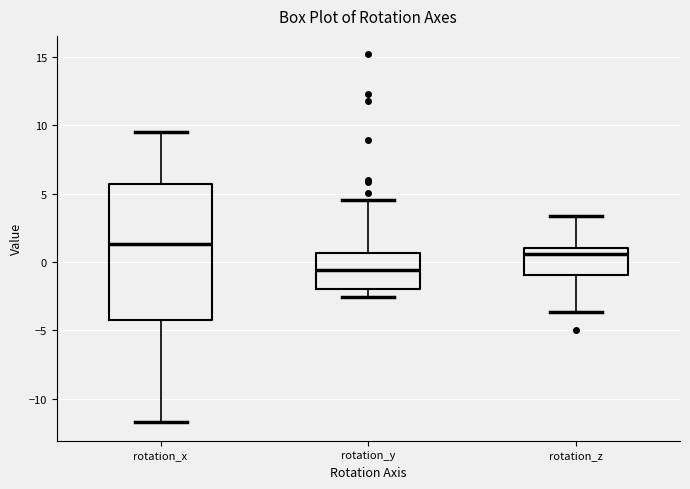

Reading left to right, read every box against the y-axis: the position of its median line, the range the box covers, and the ends of its whiskers. The values are not printed on the chart, so give them approximately, as read against the axis.

rotation_x: median 1.5, box -4.0 to 5.5, whiskers -11.5 to 9.5
rotation_y: median -0.5, box -2.0 to 0.5, whiskers -2.5 to 4.5
rotation_z: median 0.5, box -1.0 to 1.0, whiskers -3.5 to 3.5